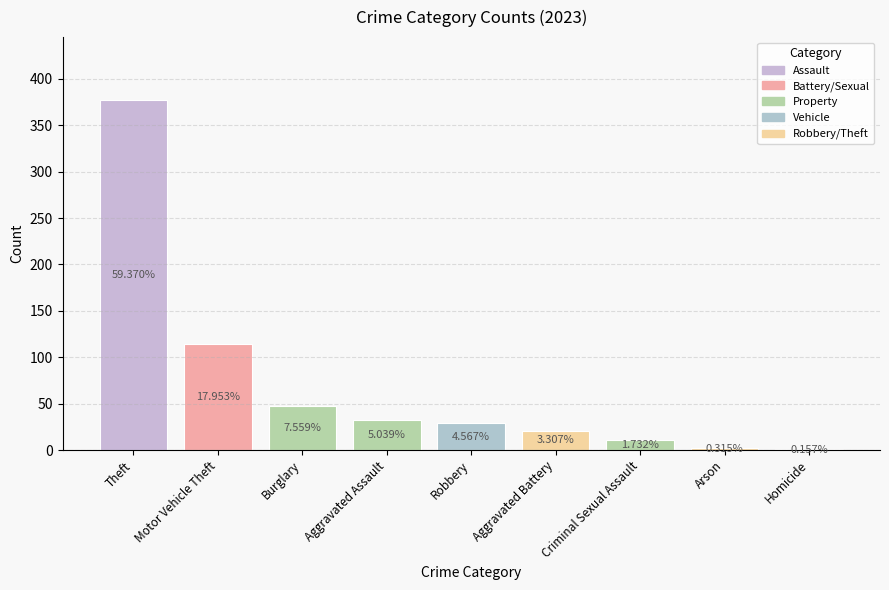

Are the bars horizontal?

No